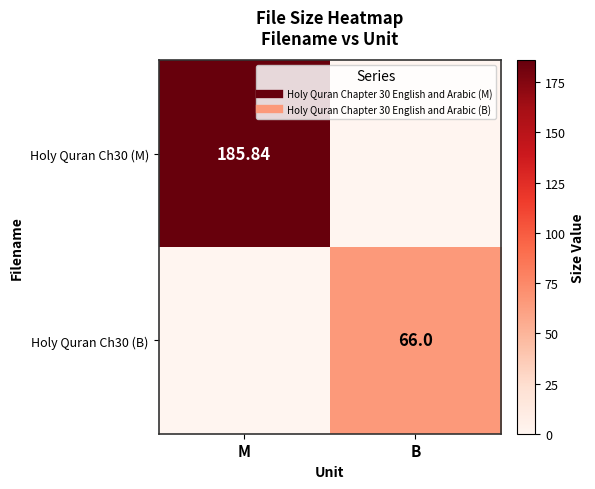

Which series has the largest total across all categories?

Holy Quran Ch30 (M)